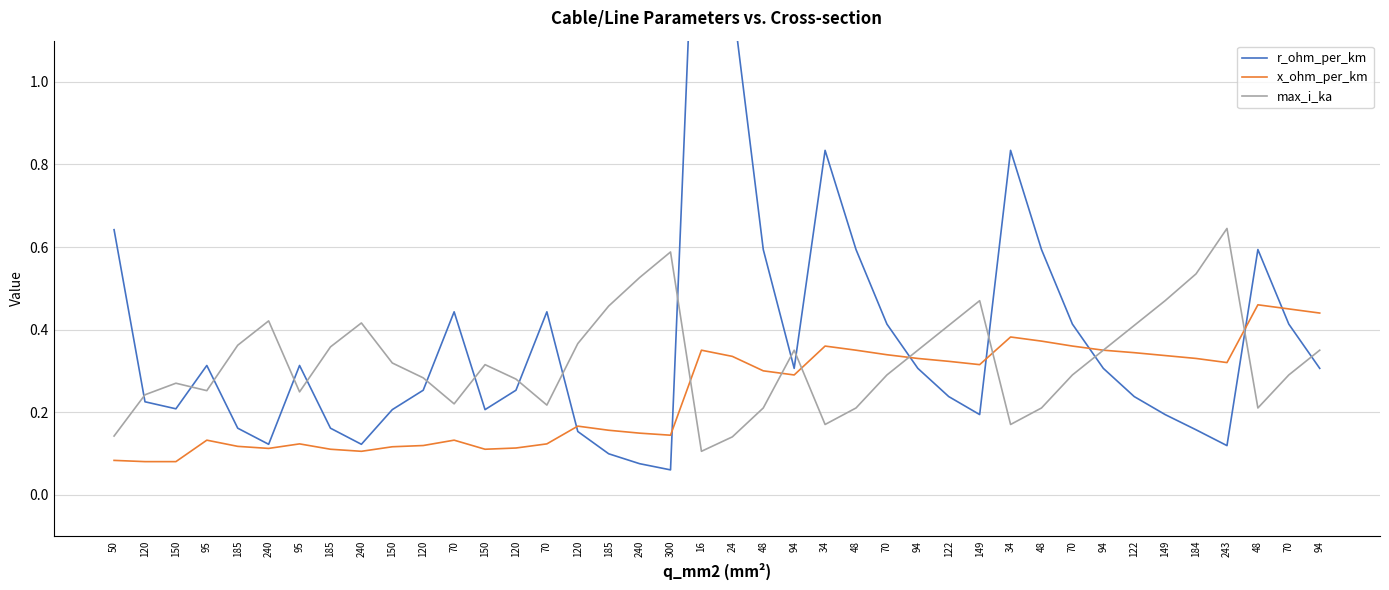

Which category has the lowest value across all series?

300